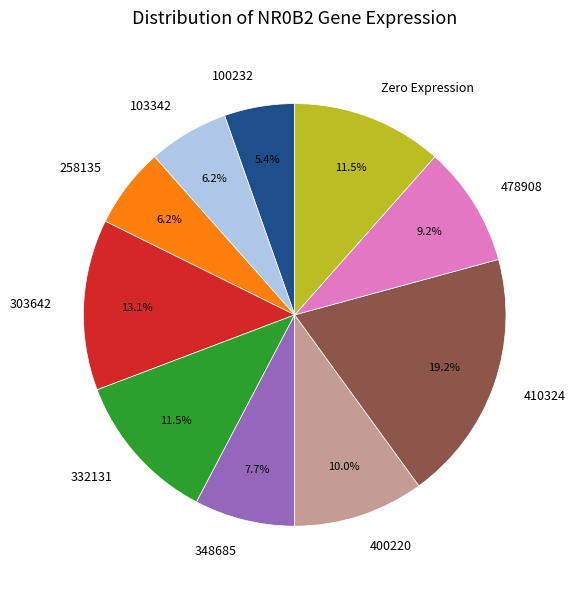

What percentage is NOT represented by 258135?

93.8%